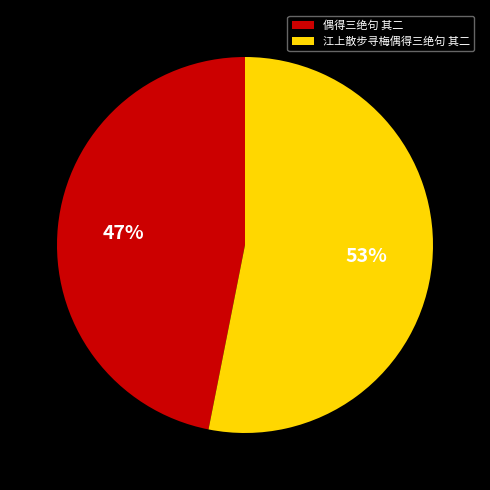

Combined, do 江上散步寻梅偶得三绝句 其二 and 偶得三绝句 其二 account for over 50%?

Yes